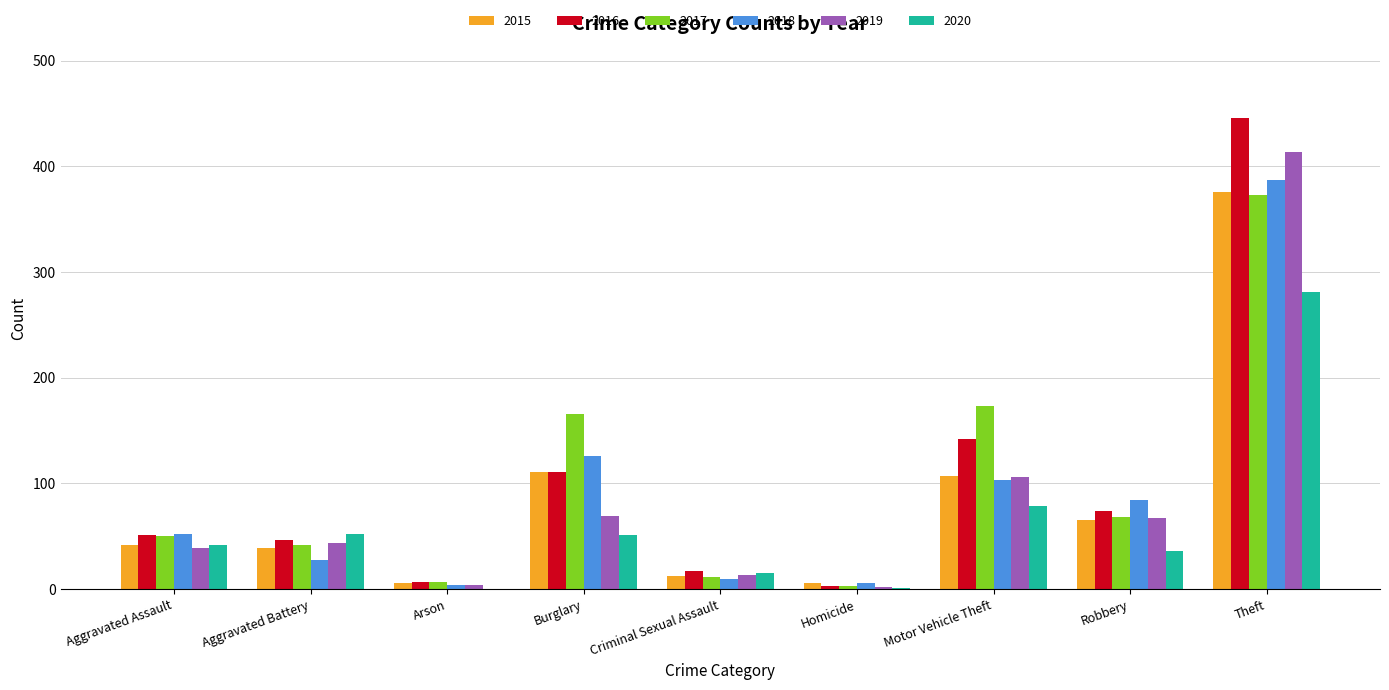

Is the value of 2016 at Aggravated Battery greater than the value of 2015 at Criminal Sexual Assault?

Yes